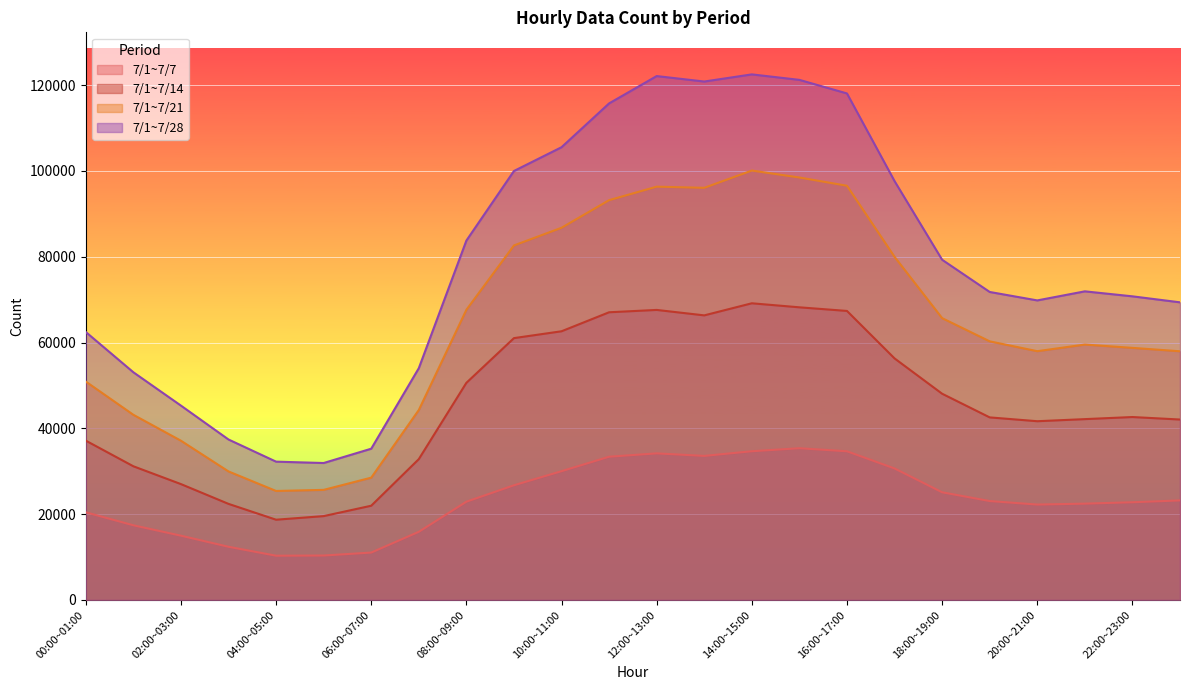

Which series has the largest range (max minus min)?

7/1~7/28